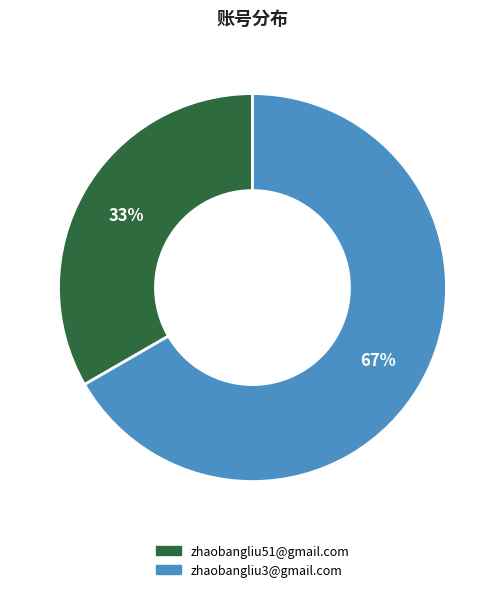

Does zhaobangliu3@gmail.com account for over 50% of the chart?

Yes